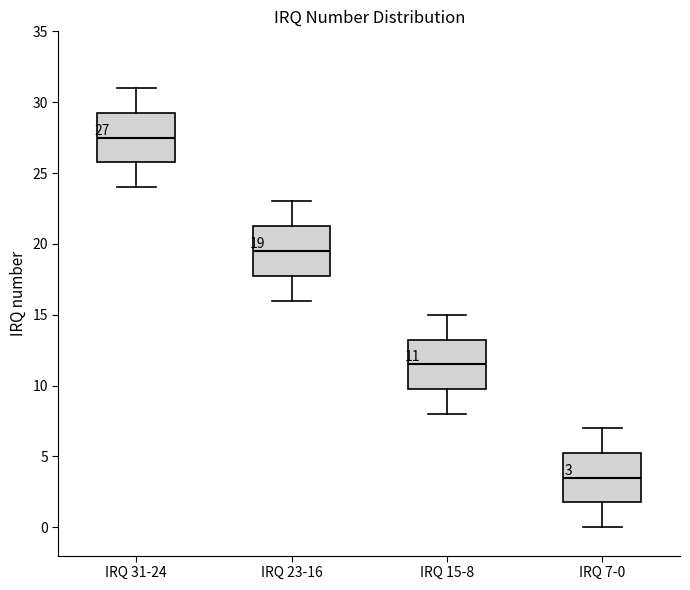

Which box's median line is the lowest?

IRQ 7-0